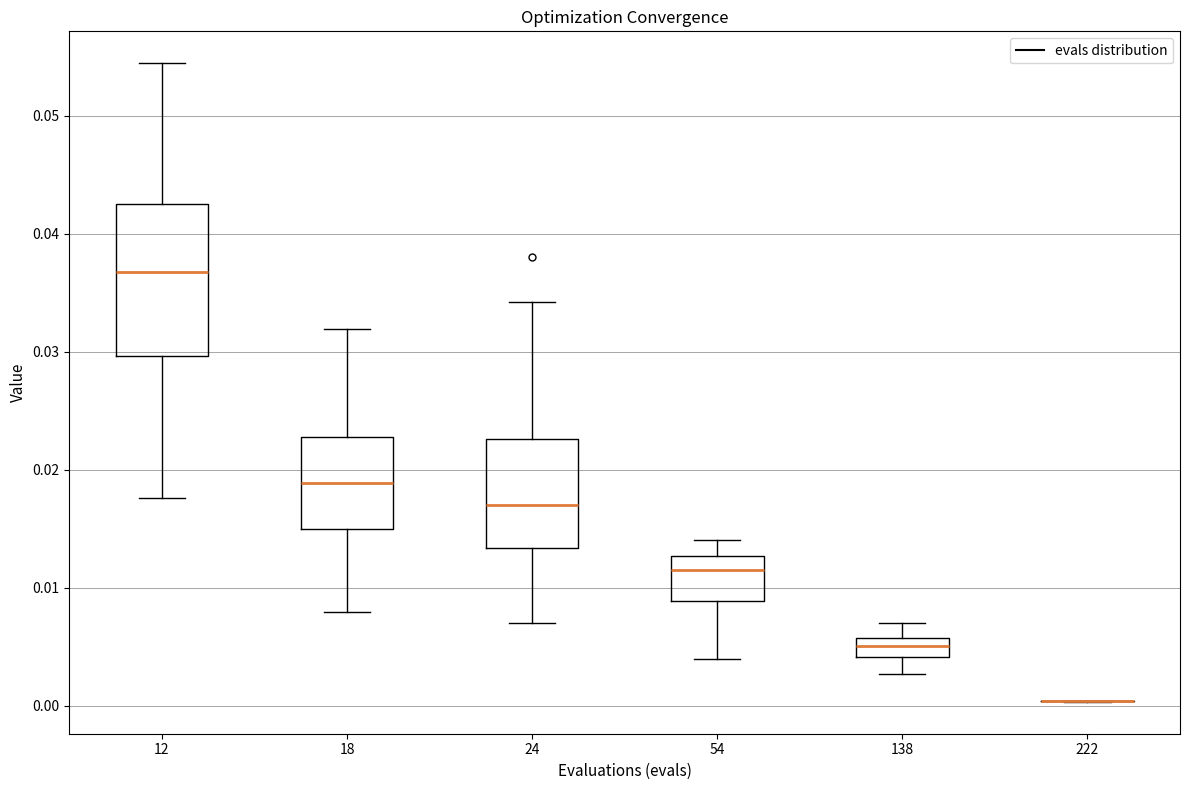

Which box is the tallest, from its lower edge to its upper edge?

12